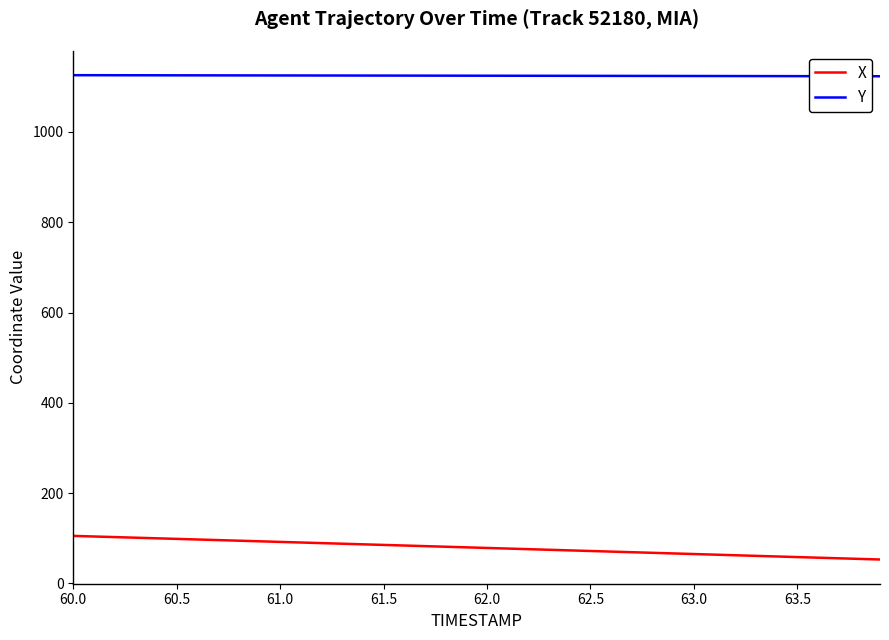

How many lines are shown in the chart?

2